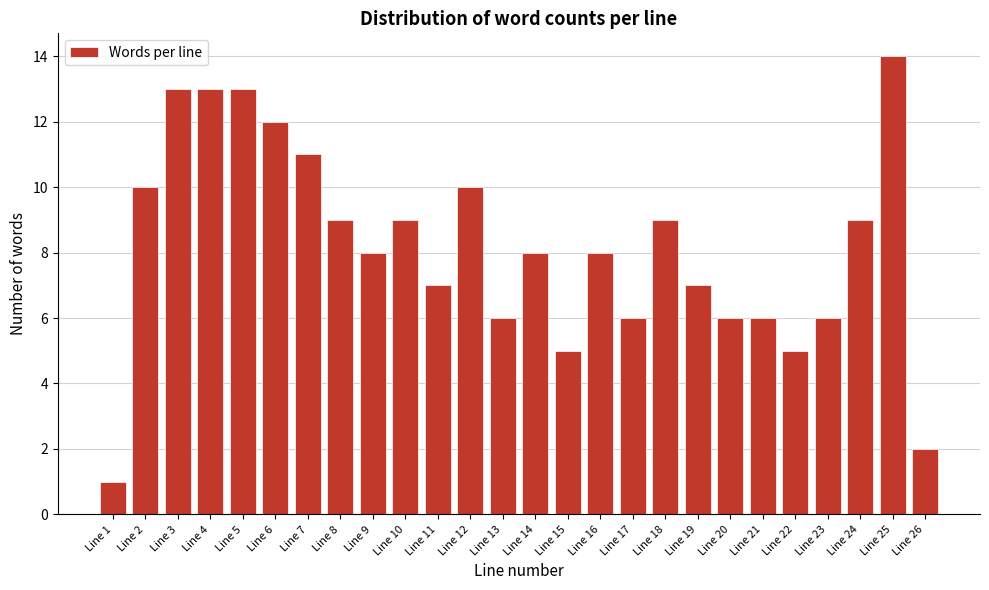

Reading left to right, list all the values displayed in this chart.

Line 1=1	Line 2=10	Line 3=13	Line 4=13	Line 5=13	Line 6=12	Line 7=11	Line 8=9	Line 9=8	Line 10=9	Line 11=7	Line 12=10	Line 13=6	Line 14=8	Line 15=5	Line 16=8	Line 17=6	Line 18=9	Line 19=7	Line 20=6	Line 21=6	Line 22=5	Line 23=6	Line 24=9	Line 25=14	Line 26=2